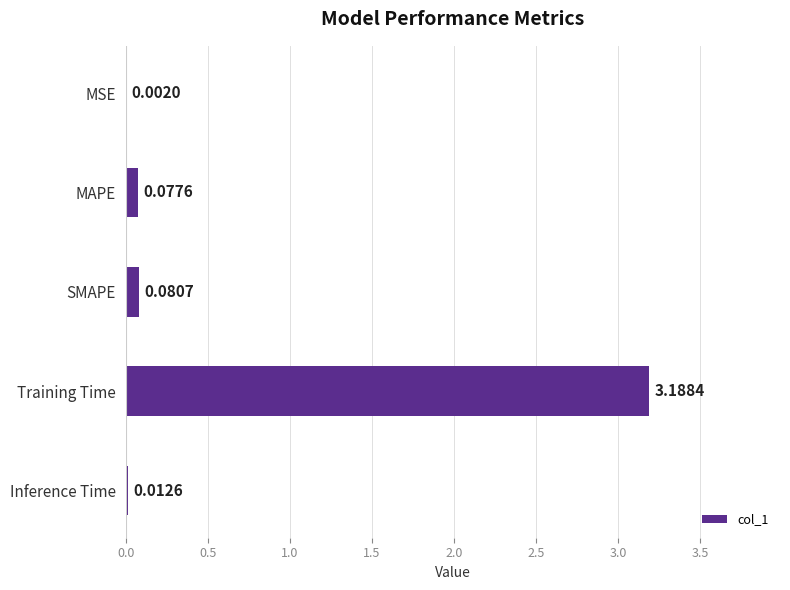

Which has a higher value, SMAPE or MSE?

SMAPE